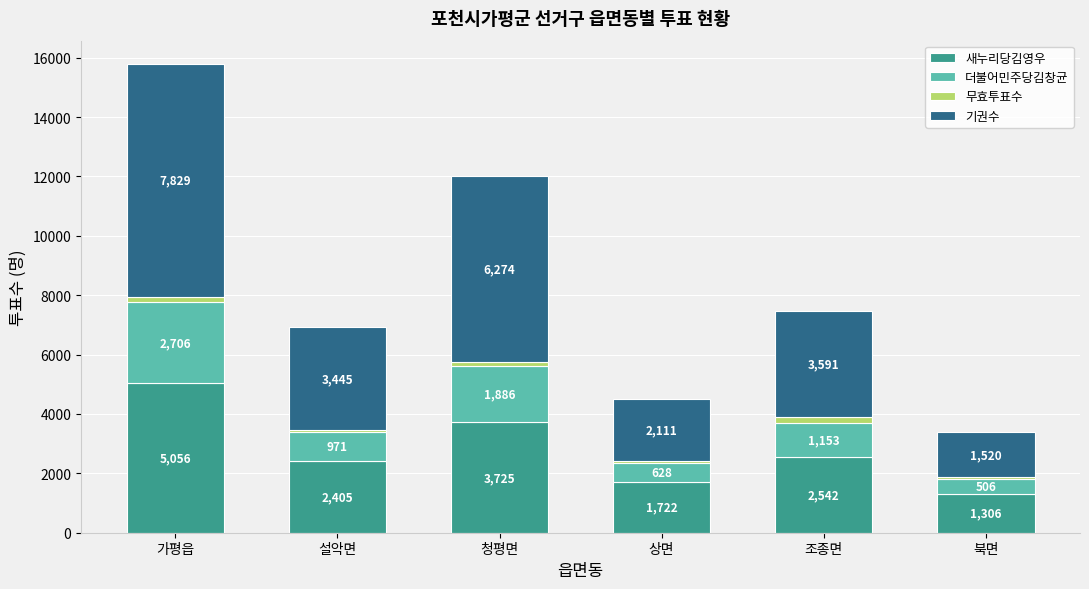

How many data points does each series have?

6